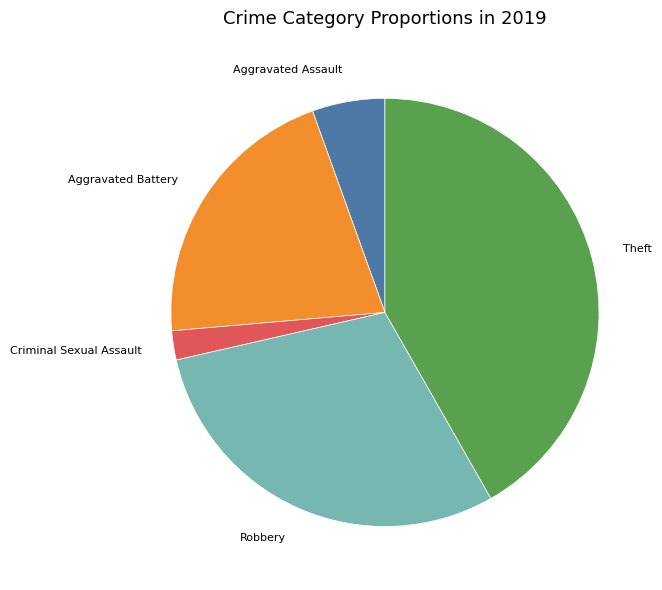

Which has a higher value, Robbery or Criminal Sexual Assault?

Robbery